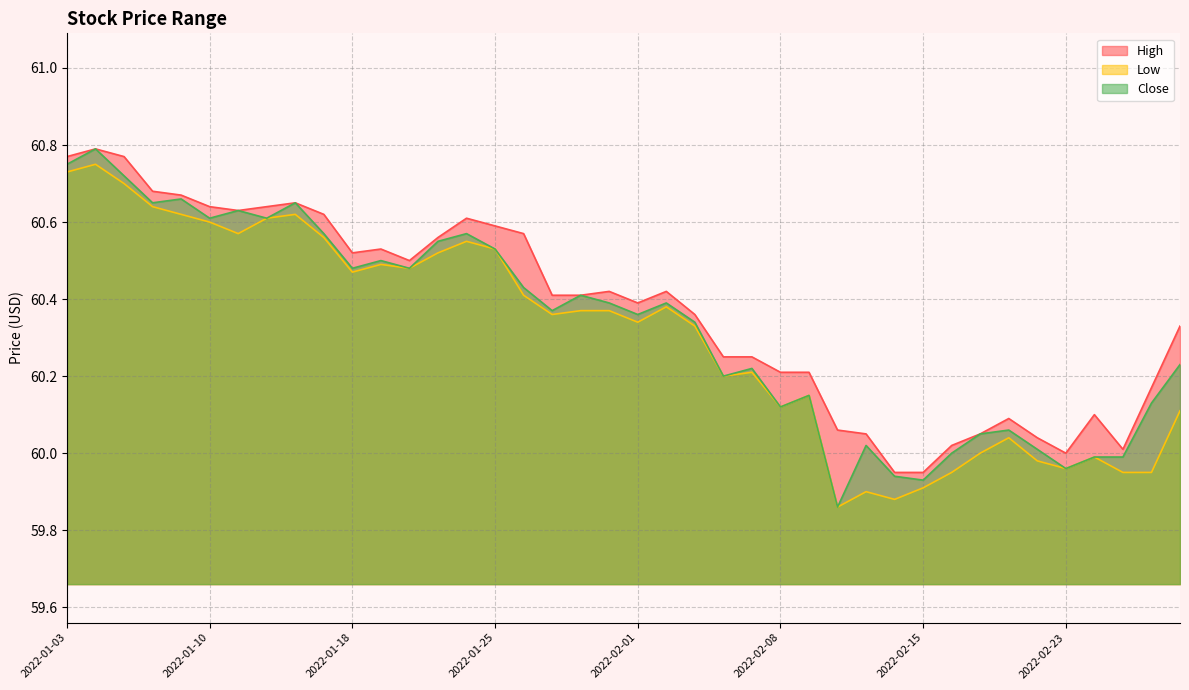

What is the sum of the Low values at 2022-02-17 and 2022-01-11?

120.6